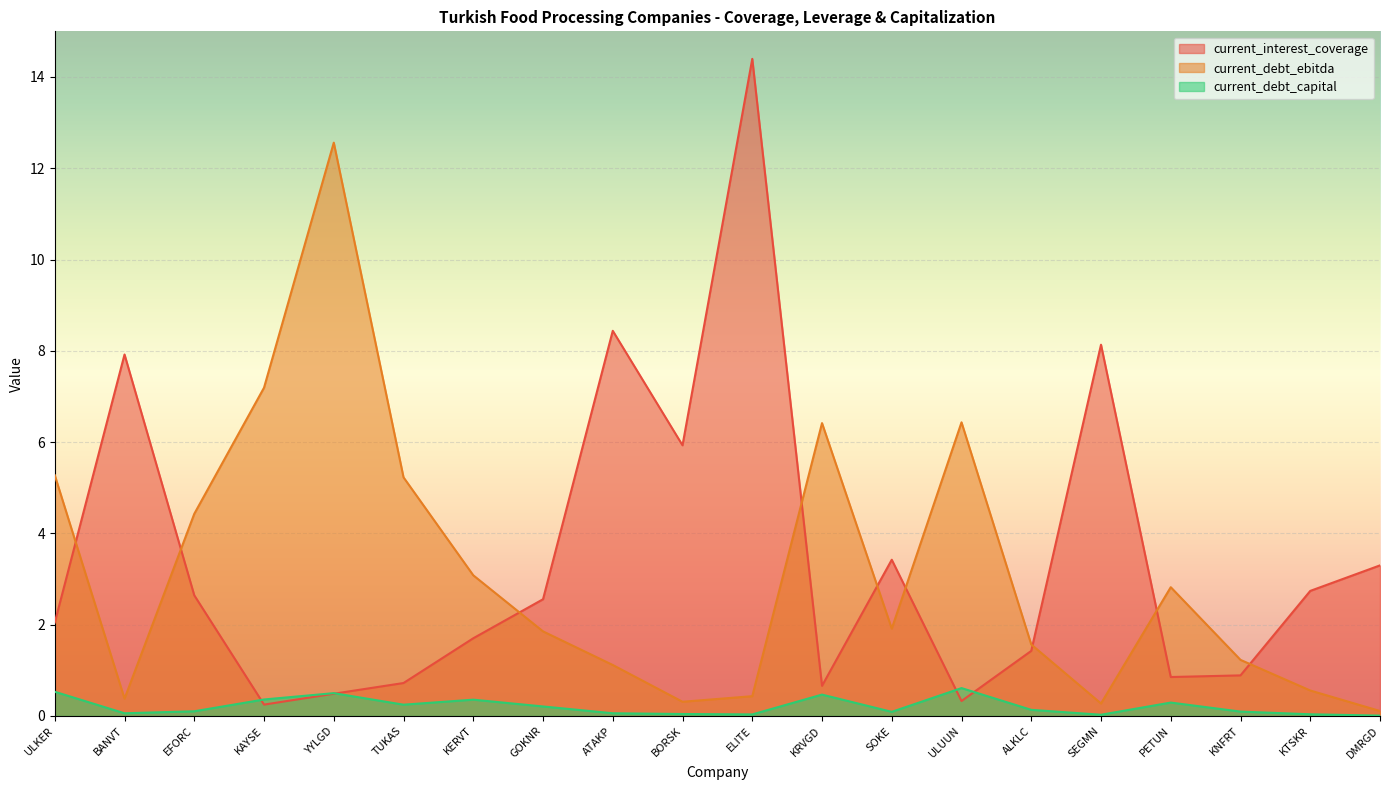

What are all the series names shown in the legend?

current_interest_coverage, current_debt_ebitda, current_debt_capital